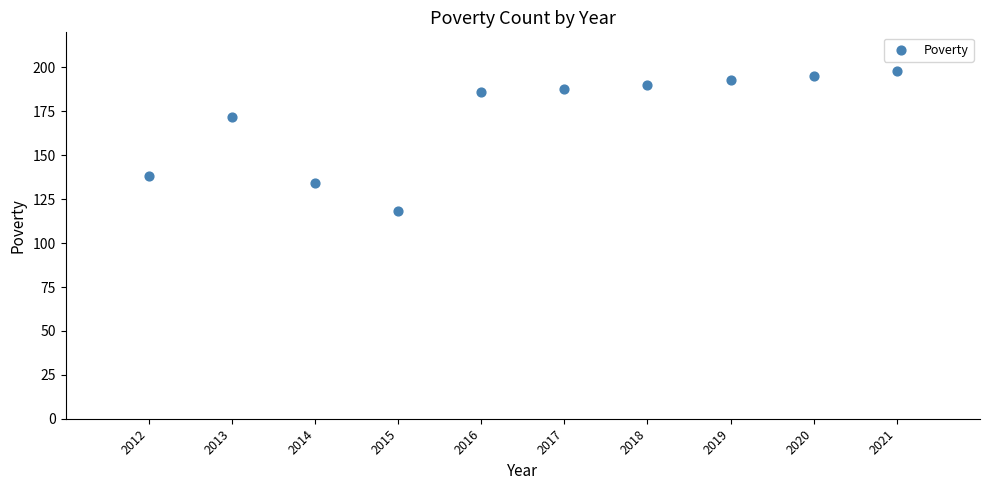

What is the range of X values (max minus min)?

9